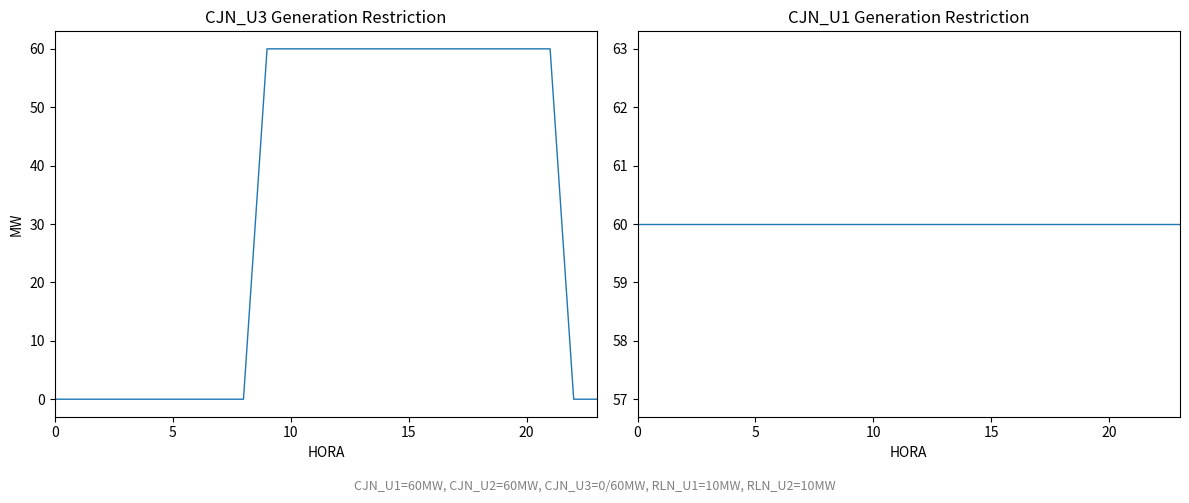

Rank the series by their maximum value, from highest to lowest.

CJN_U3, CJN_U1